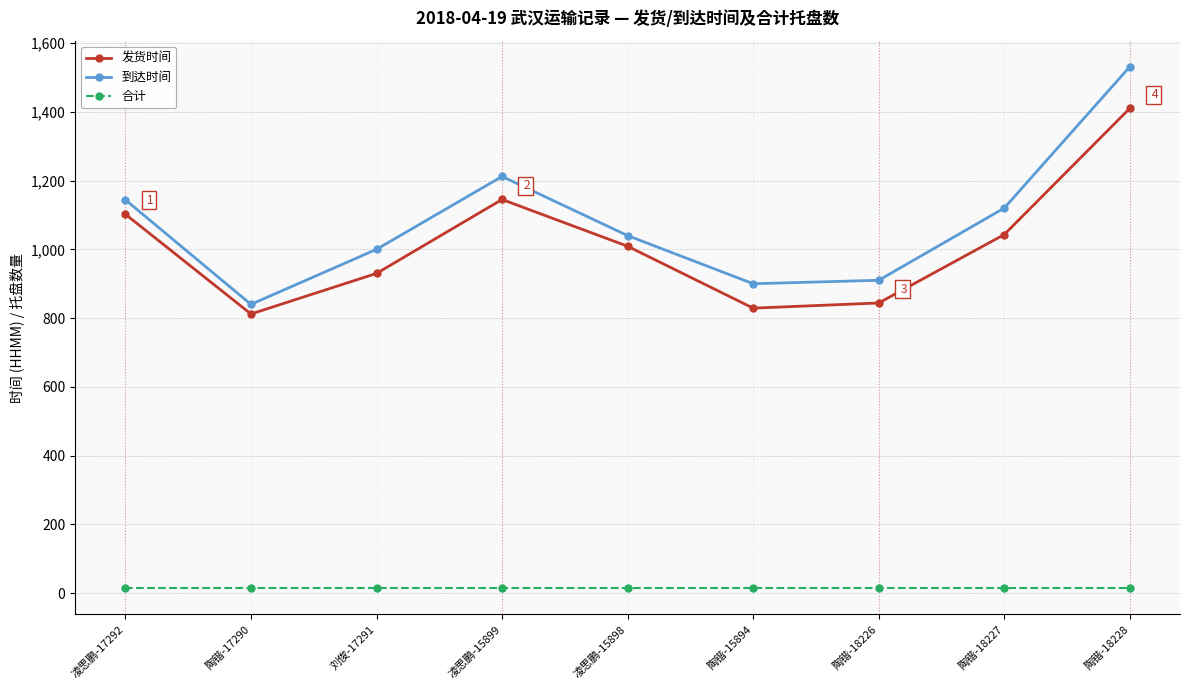

Reading left to right, extract all data points from this chart.

发货时间: 1102	812	930	1145	1009	829	844	1043	1410
到达时间: 1144	840	1000	1212	1040	900	910	1120	1531
合计: 14	14	14	14	14	14	14	14	14